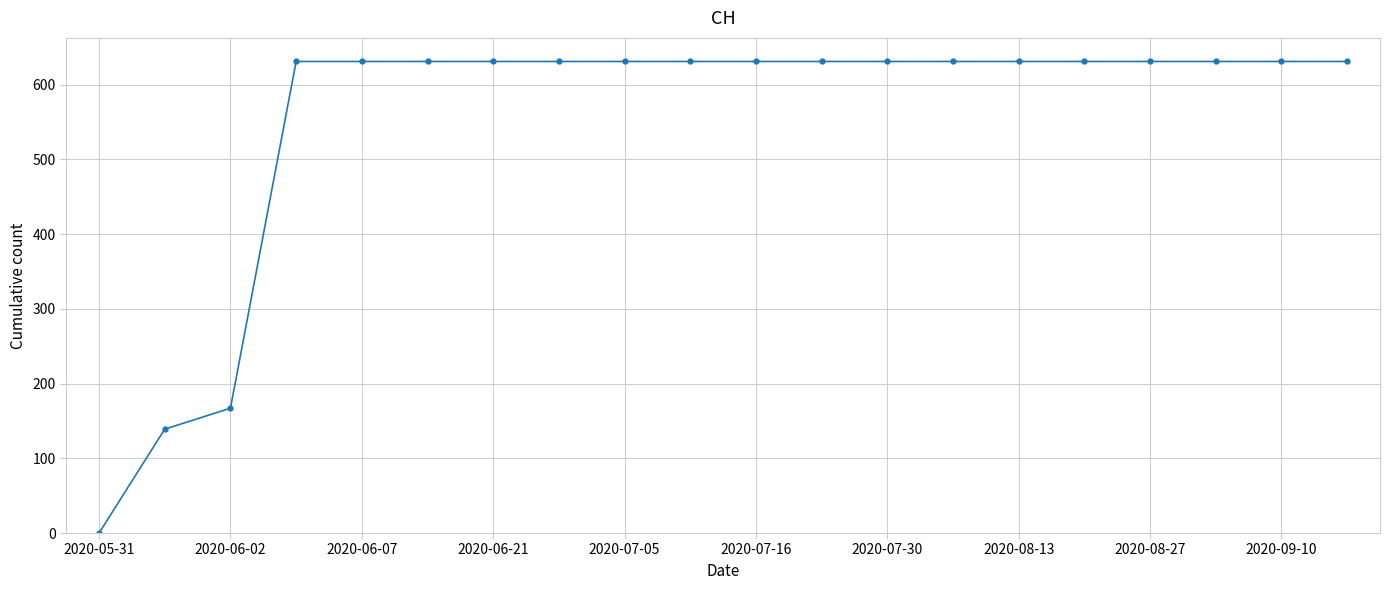

Reading left to right, what are all the values shown in this chart?

0	139	167	631	631	631	631	631	631	631	631	631	631	631	631	631	631	631	631	631